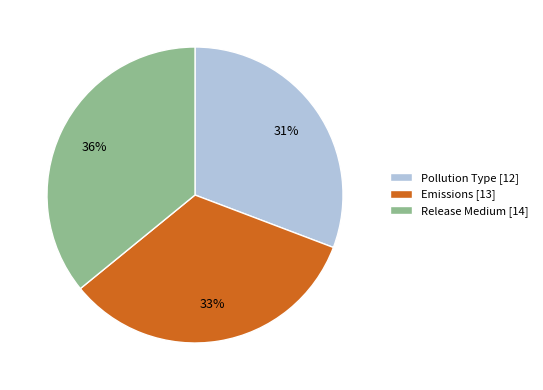

Does any single category account for the majority?

No